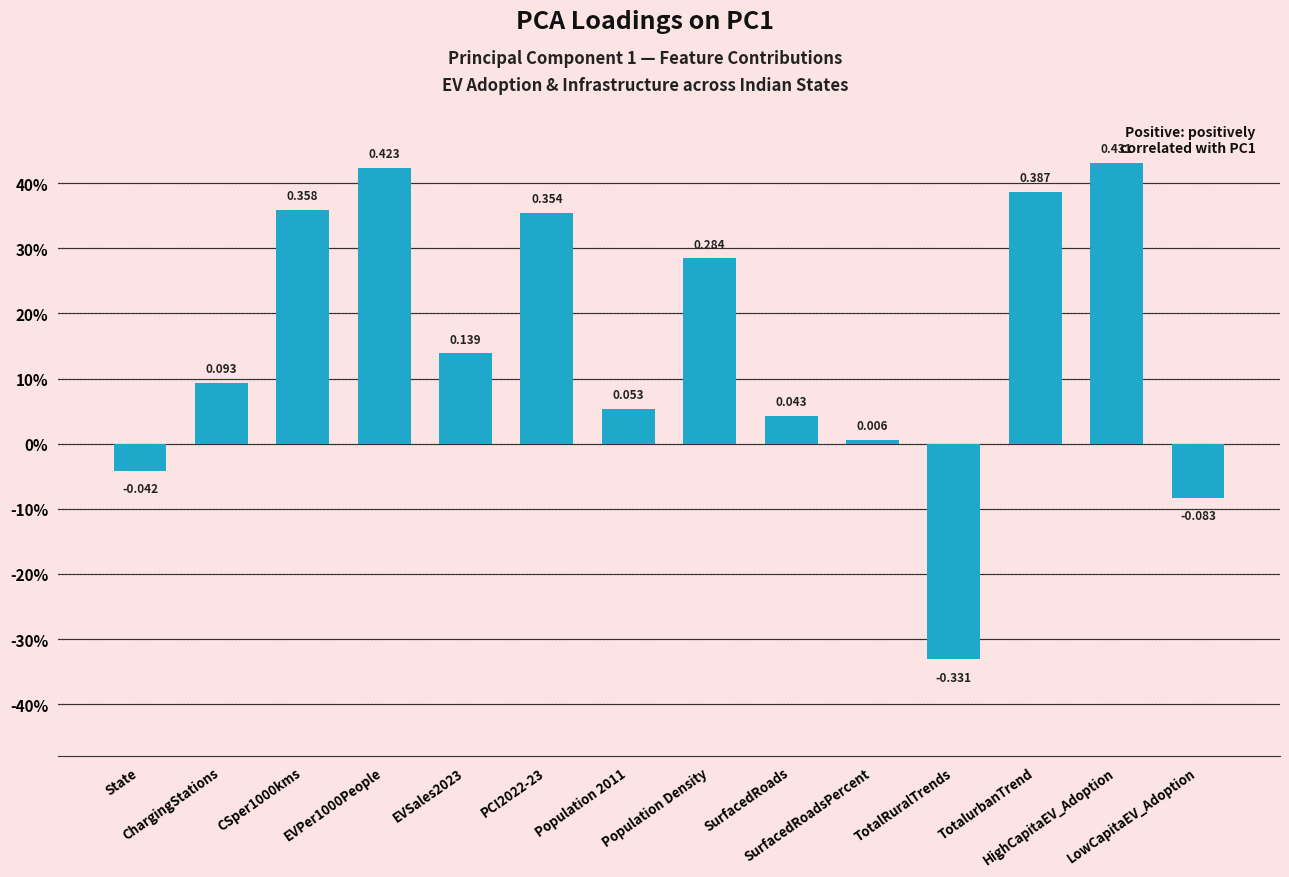

Are the bars horizontal?

No